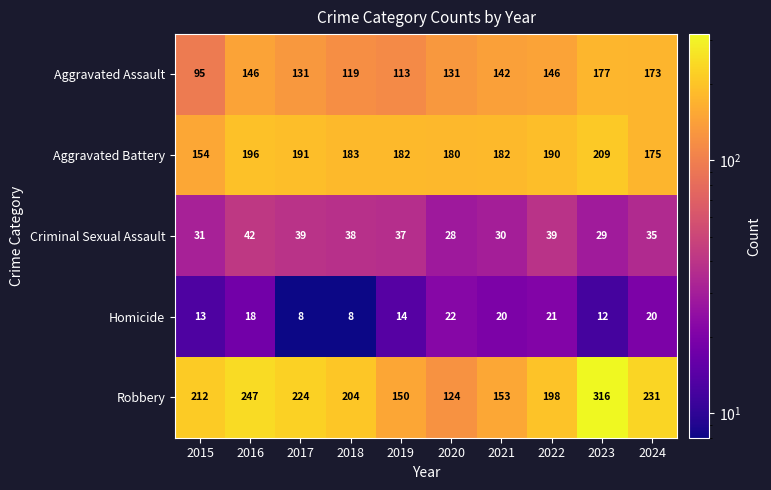

Which series changed the most between 2022 and 2023?

Robbery